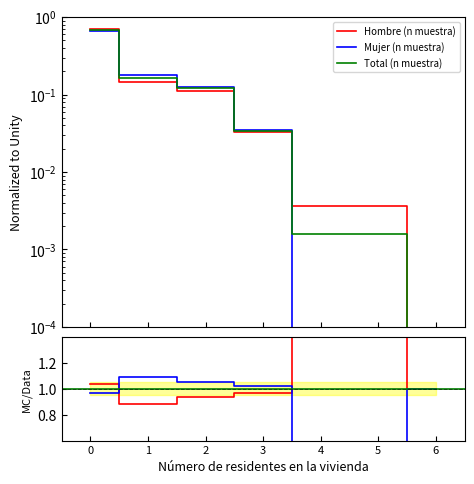

Reading right to left, extract all data points from this chart.

Hombre (n muestra): 0.0	0.0	0.0	0.0	0.1	0.1	0.7
Mujer (n muestra): 0.0	0.0	0.0	0.0	0.1	0.2	0.7
Total (n muestra): 0.0	0.0	0.0	0.0	0.1	0.2	0.7